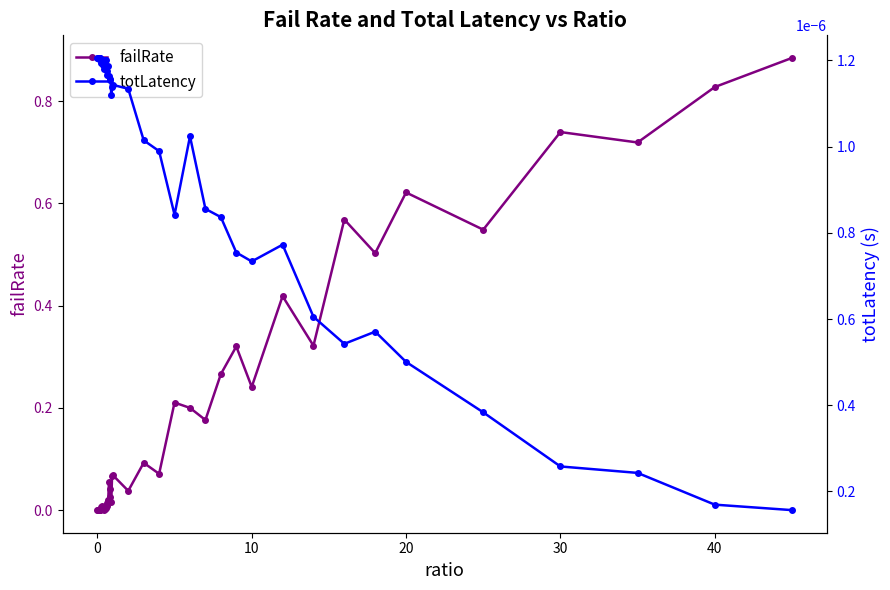

Is the value of failRate at 30 greater than the value of totLatency at 24?

Yes